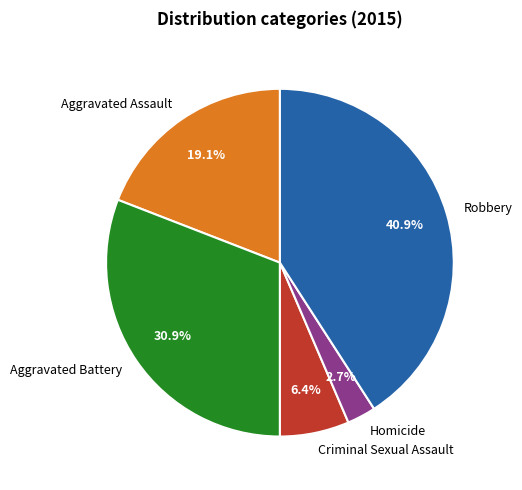

Which slice is the smallest?

Homicide